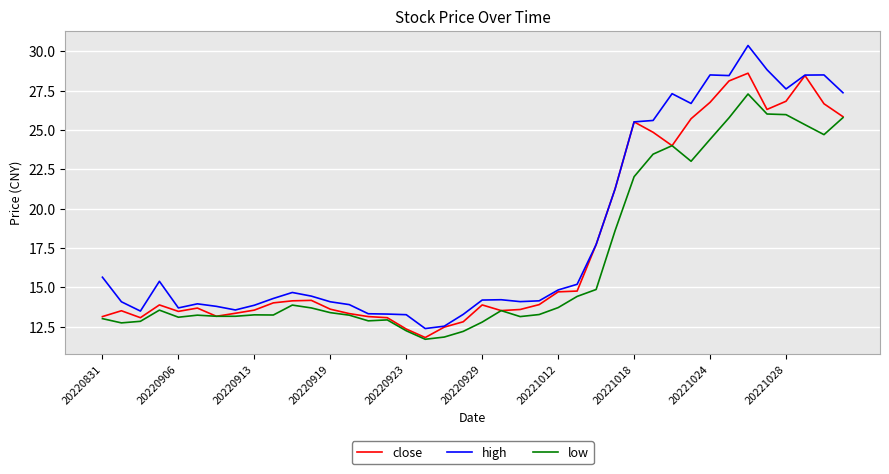

List the series in order of their peak value, highest first.

high, close, low